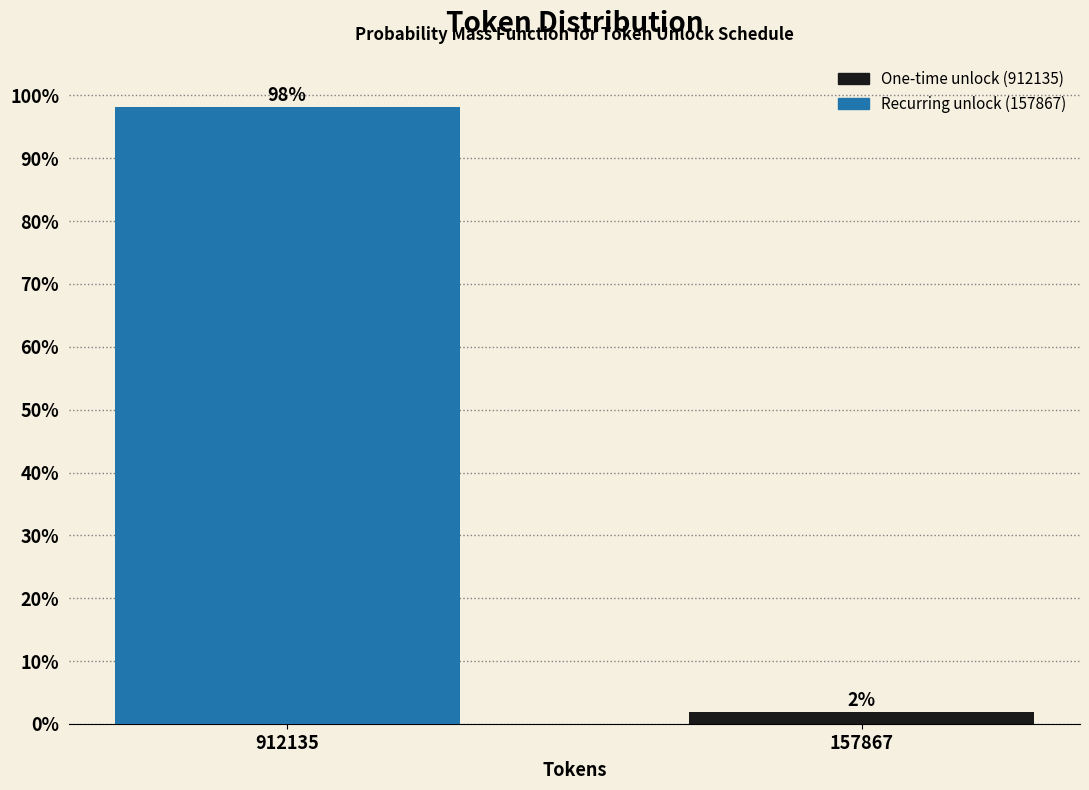

The value at 912135 is 98.1. True or false?

True